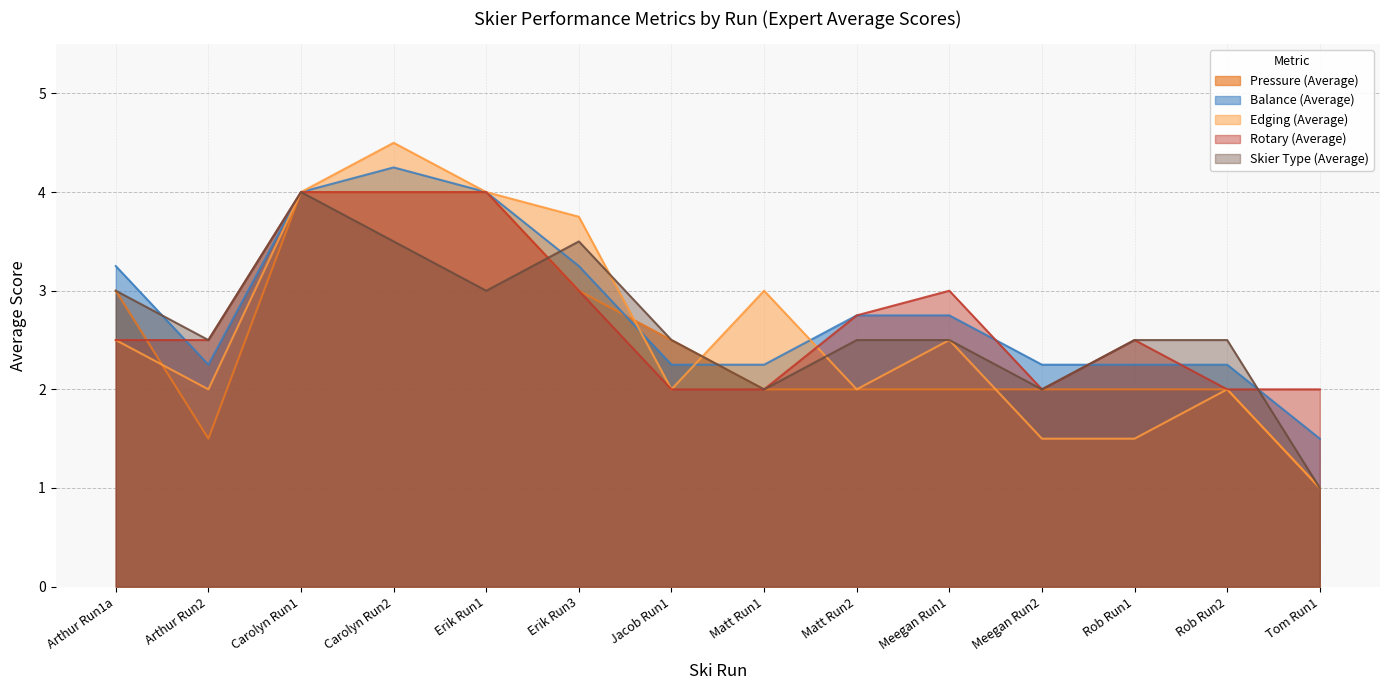

At Carolyn Run2, list the series in order from smallest to largest.

Skier Type (Average), Pressure (Average), Rotary (Average), Balance (Average), Edging (Average)